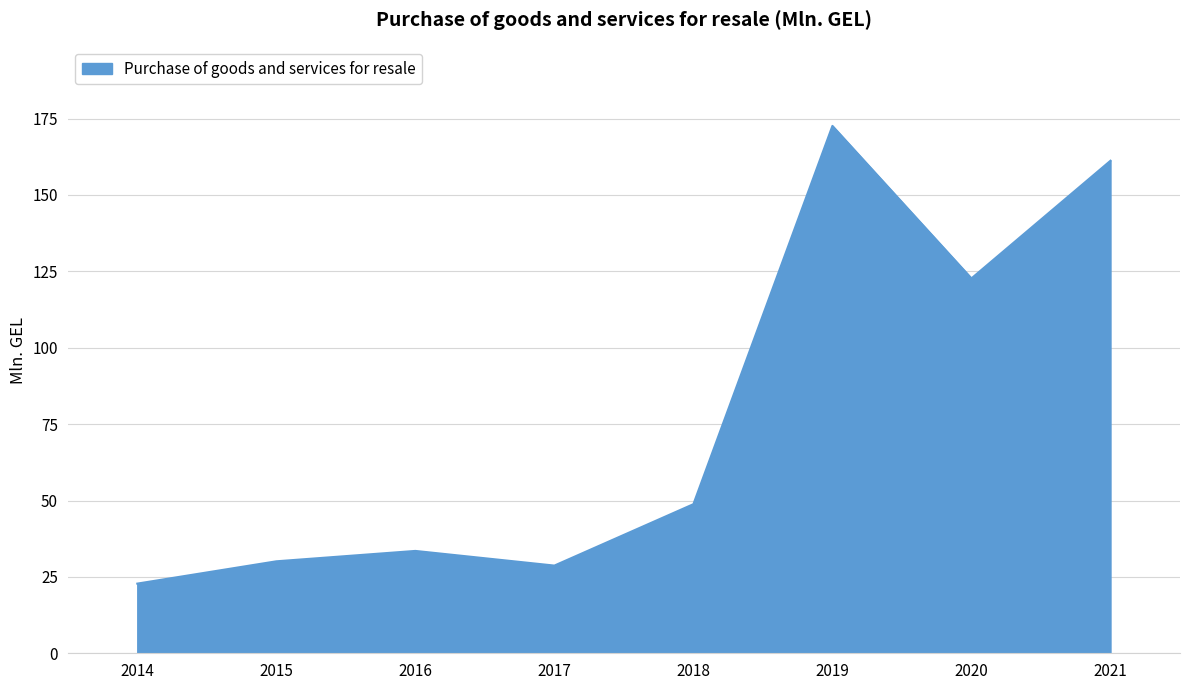

What is the difference between the maximum and minimum values?

149.8